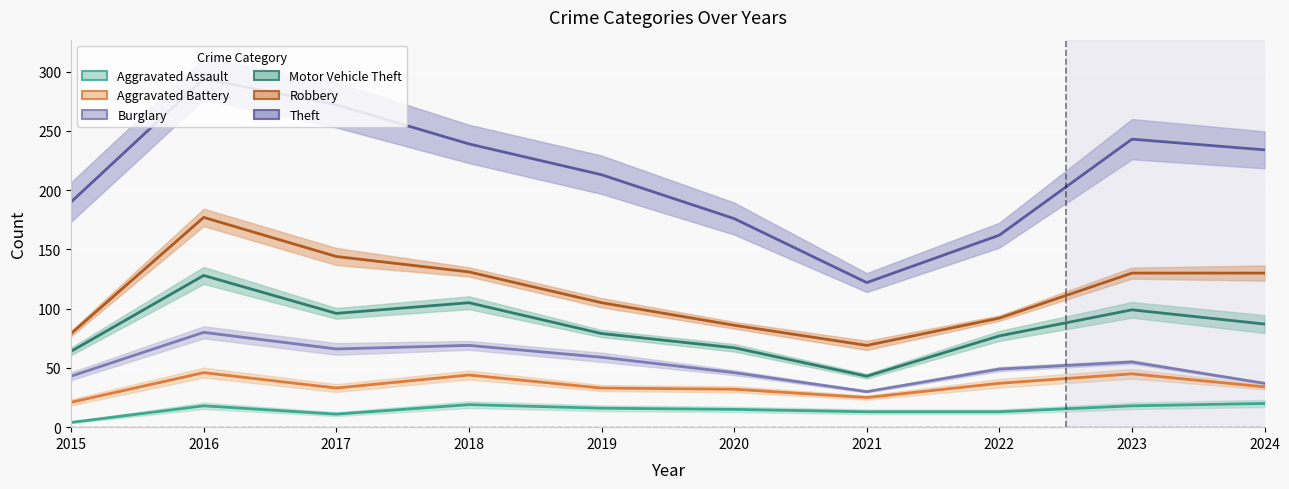

True or false: Aggravated Assault has a value of 6 at 2020.

False